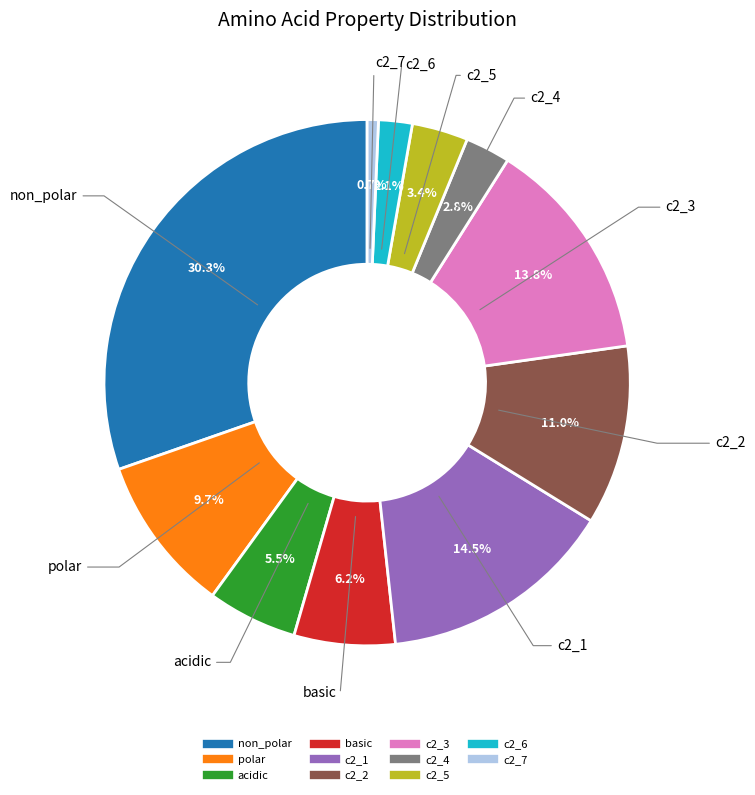

What is the ratio of the value at acidic to the value at basic?

0.9